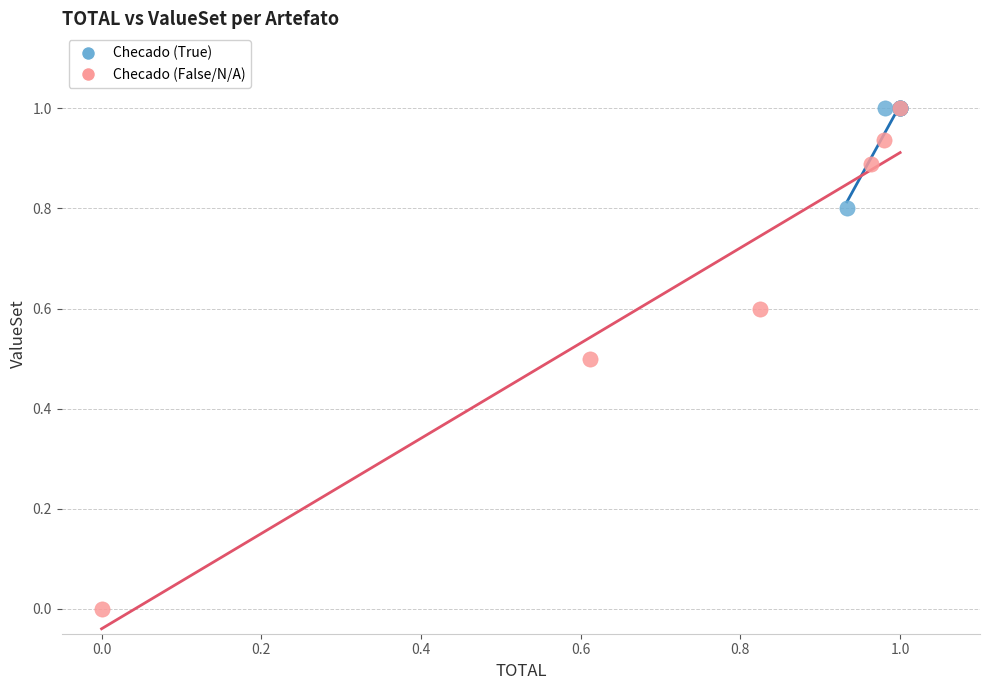

Which series reaches the minimum Y coordinate?

Checado (False/N/A)